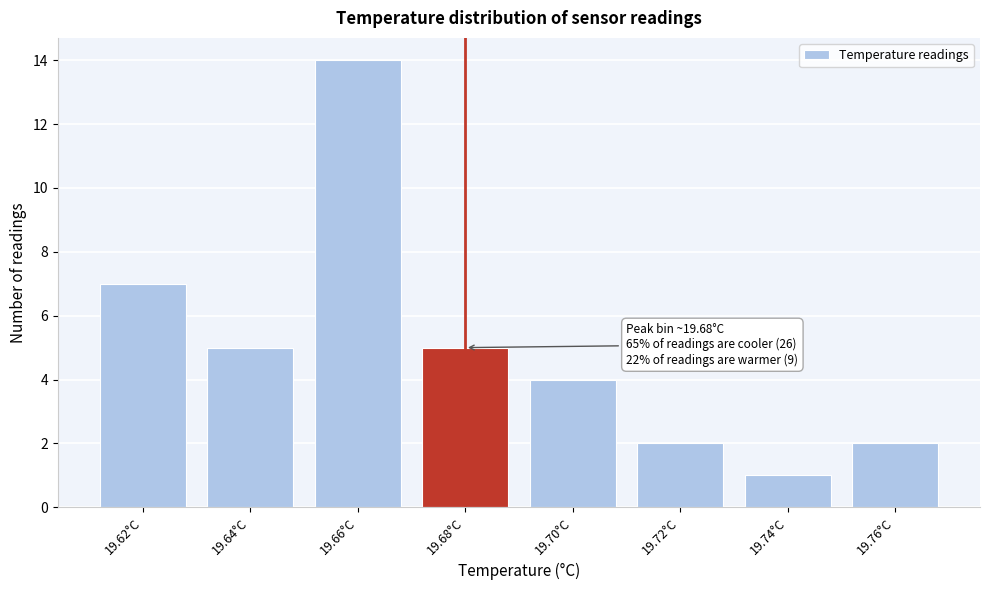

Reading left to right, list all the values displayed in this chart.

7	5	14	5	4	2	1	2